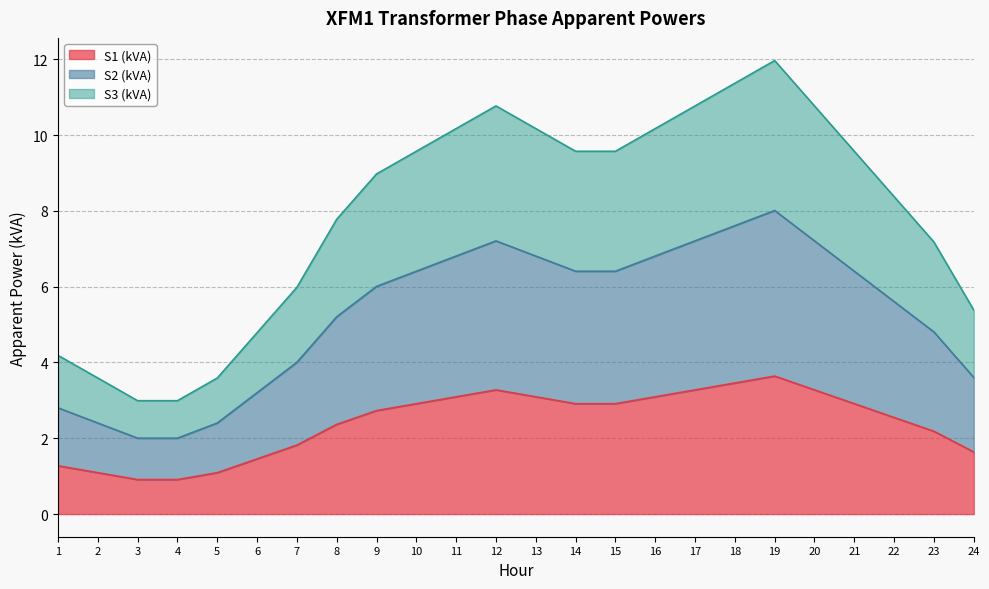

True or false: S3 (kVA) and S2 (kVA) cross at least once.

False